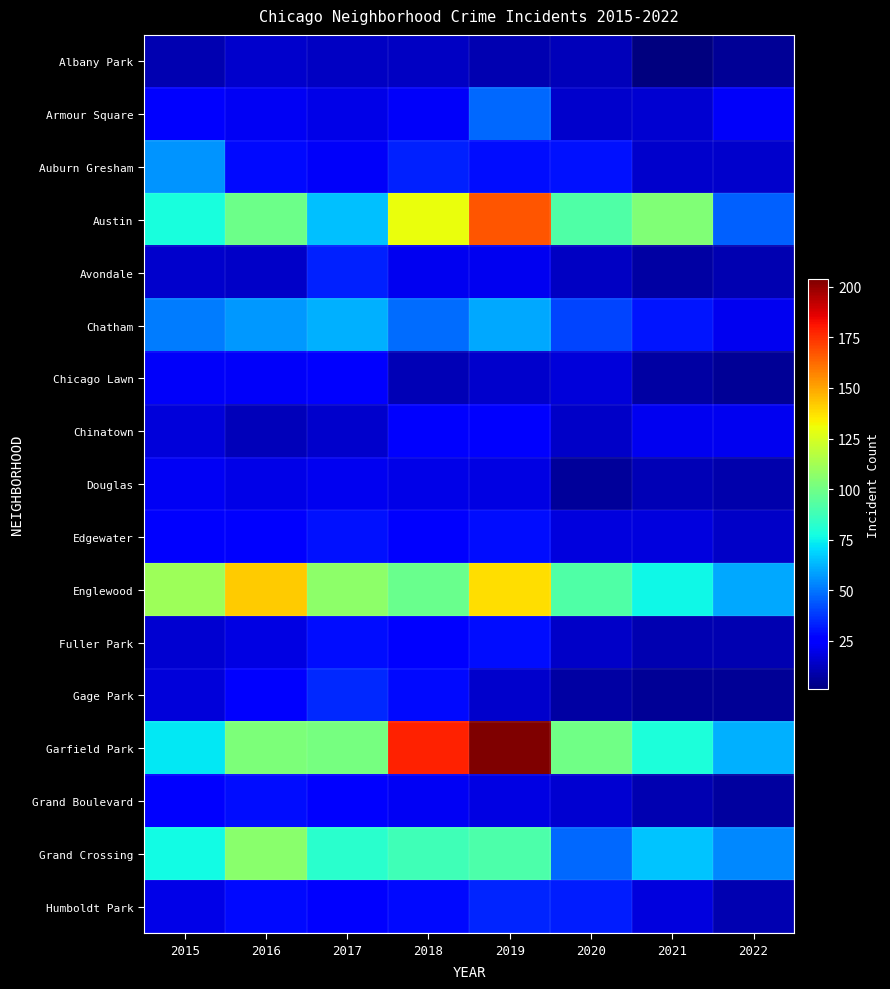

Which category has the lowest value across all series?

2021